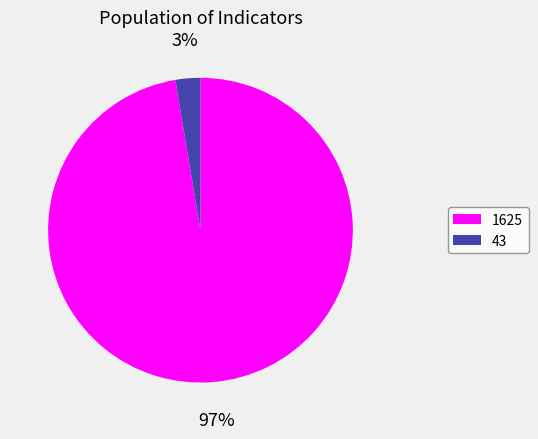

To the nearest percent, what is the combined percentage of 43 and 1625?

100%